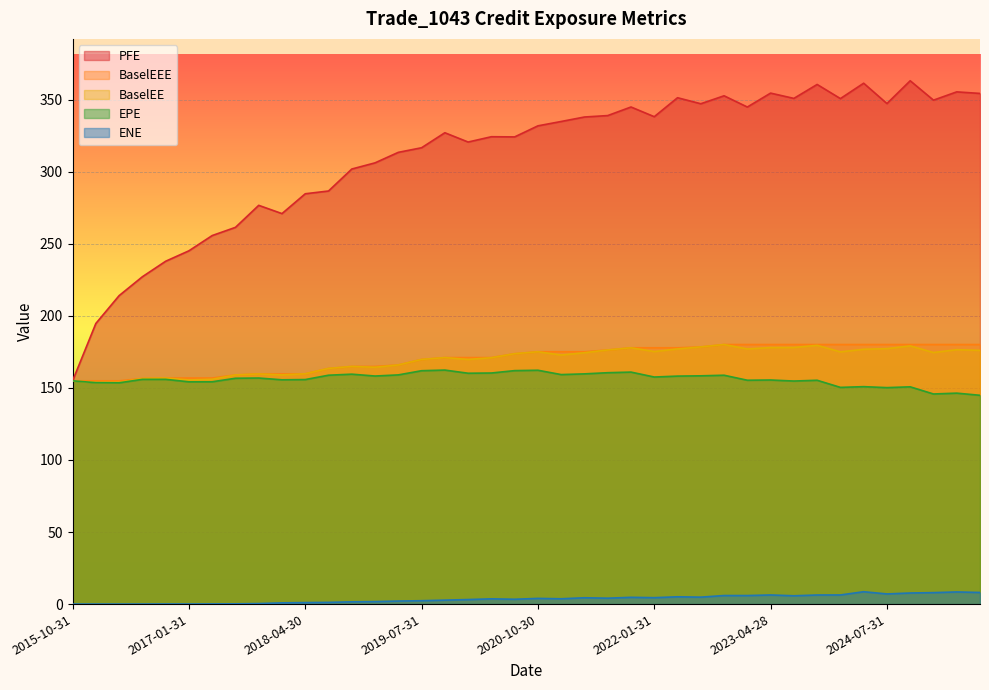

True or false: ENE has more than 2 interior local peaks.

True